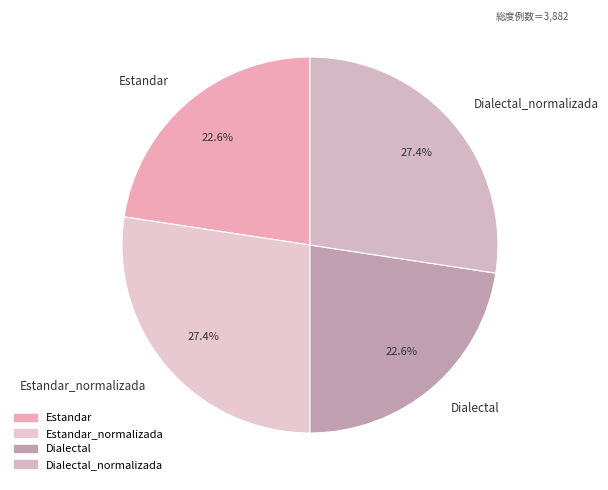

Does any single category account for the majority?

No